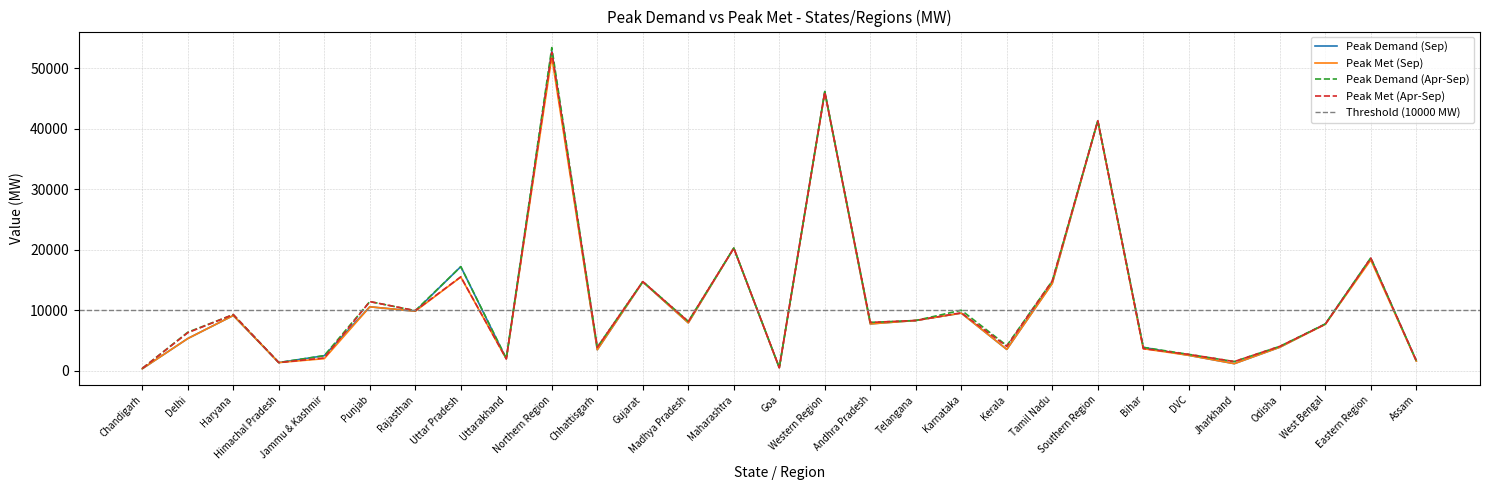

The value of Peak Demand (Sep) at Goa is 748. True or false?

False